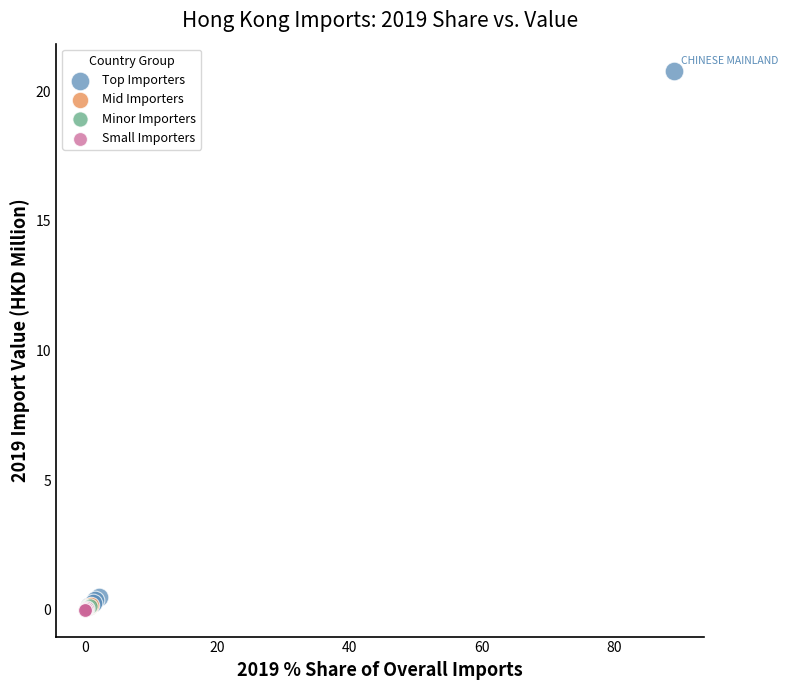

Which series has the widest spread of Y values?

Top Importers